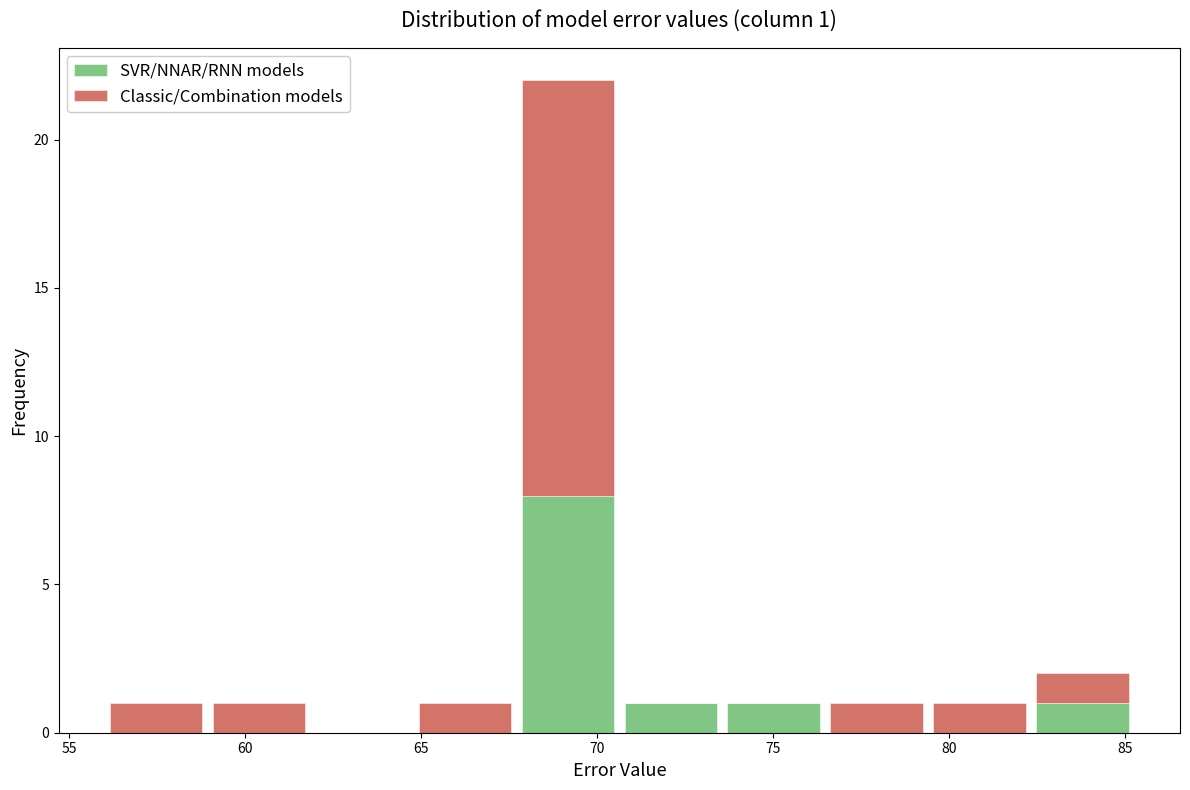

Which range on the x-axis has the tallest stacked bar (by total height)?

67.5 to 70.5